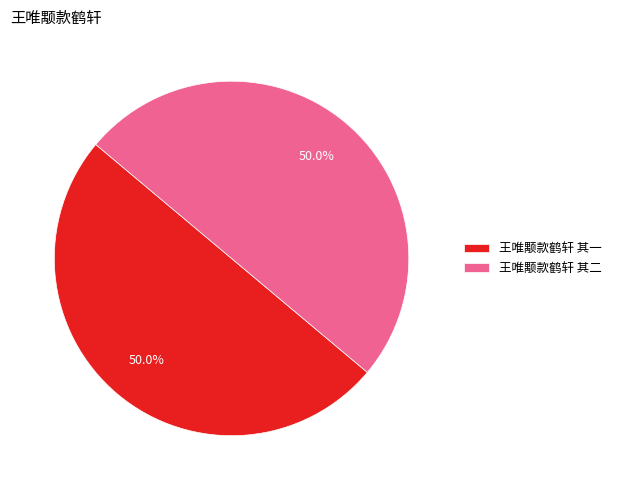

What is the ratio of the value at 王唯颙款鹤轩 其二 to the value at 王唯颙款鹤轩 其一?

1.0